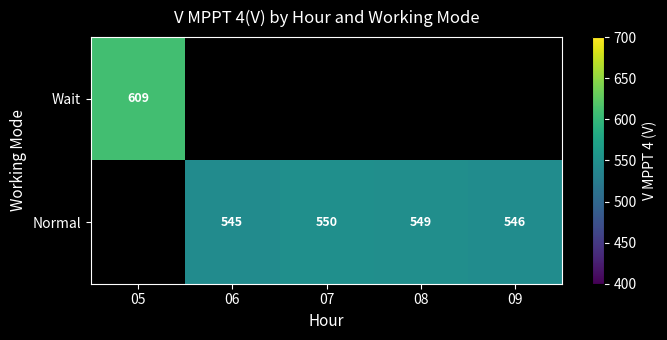

At which category does the chart reach its minimum across all series?

06